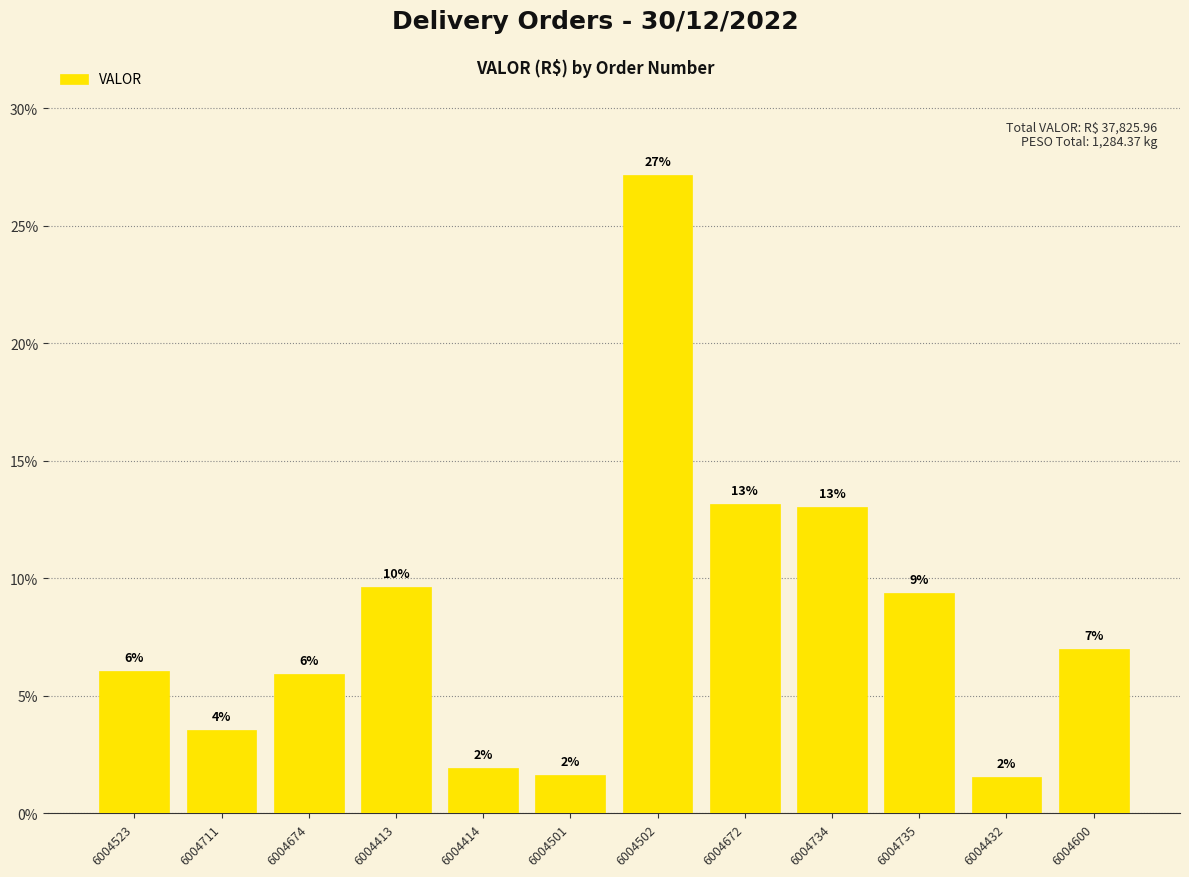

The chart shows a value of 7.9 at 6004734. True or false?

False